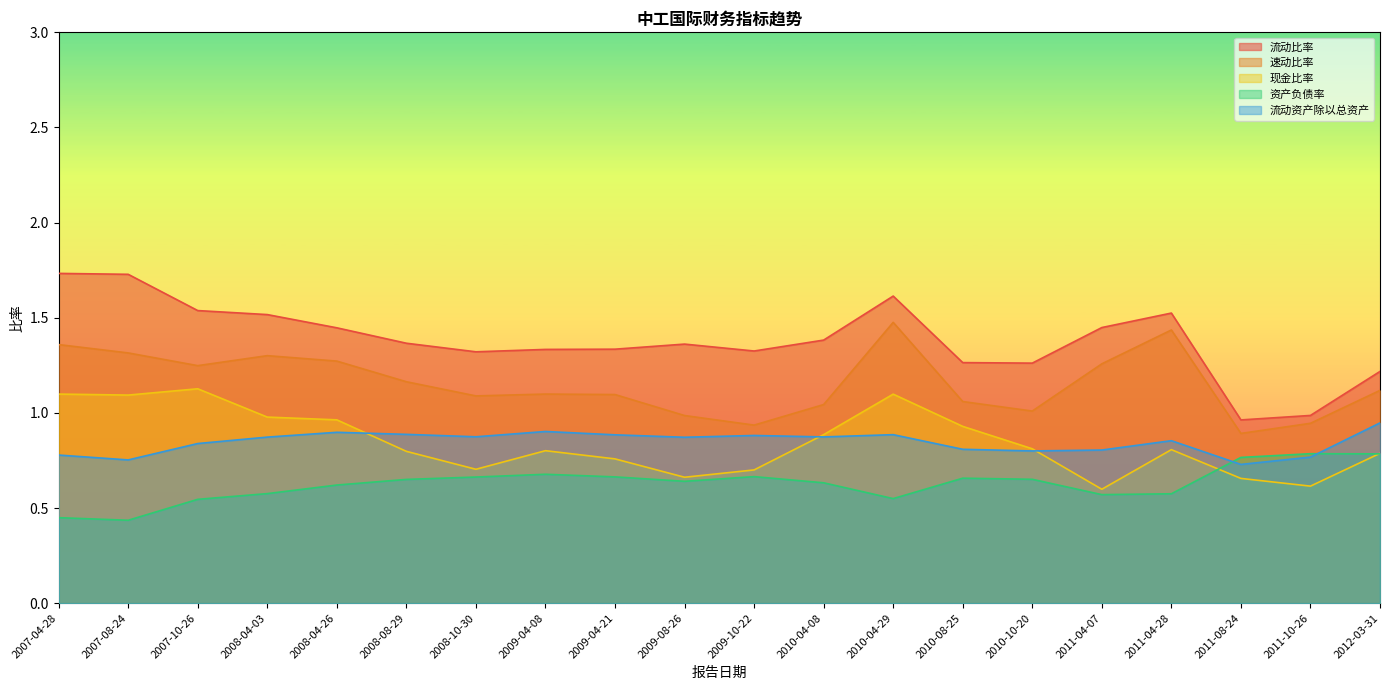

Where is 流动资产除以总资产 nearest to the value 0?

2011-08-24